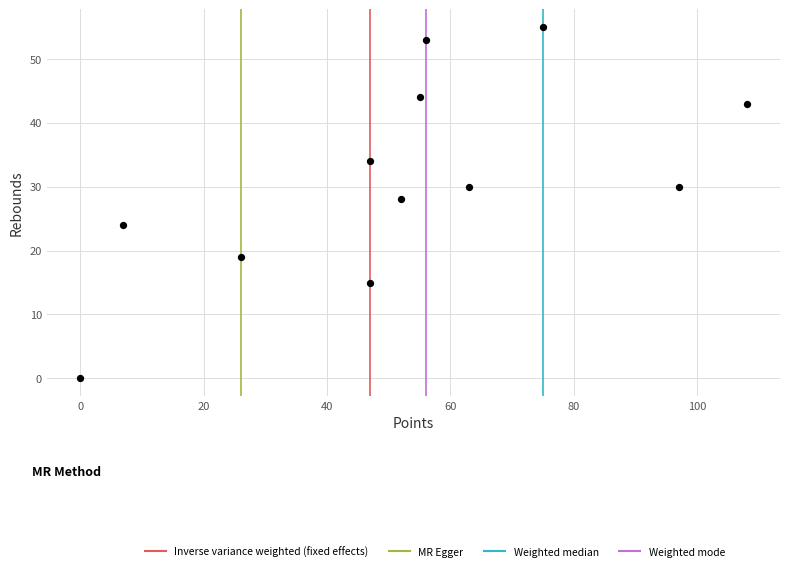

What Y value in the scatter plot is closest to 27?

28